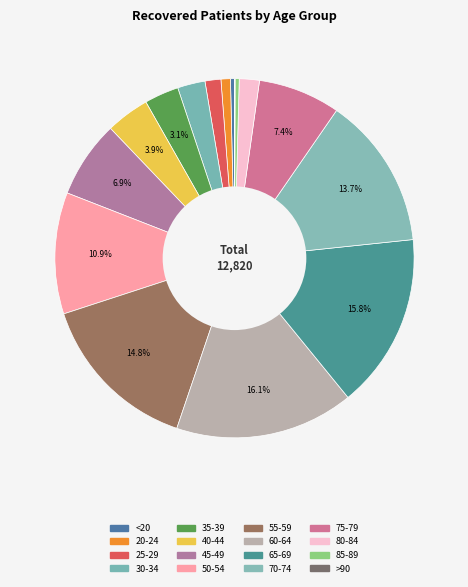

How much of the chart is everything except 40-44?

96.1%